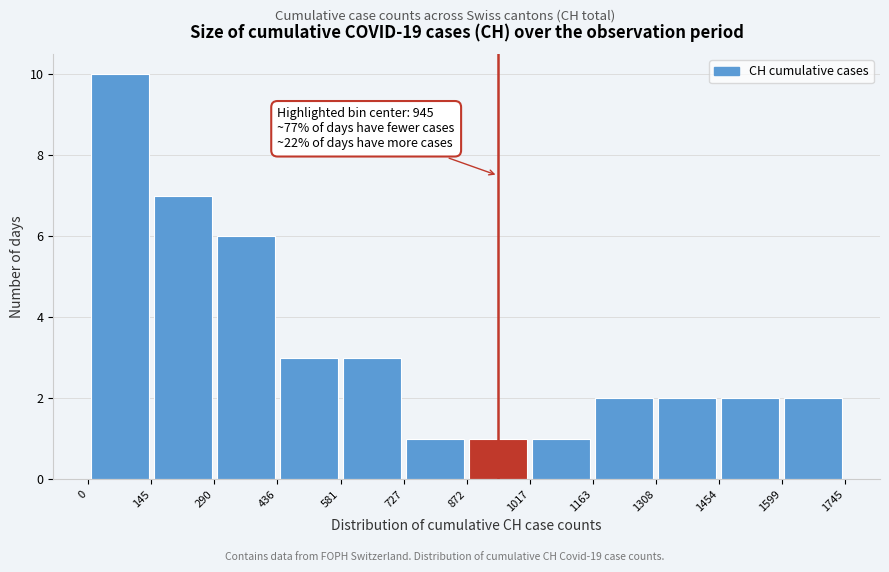

Which range on the x-axis has the tallest bar?

0 to 145